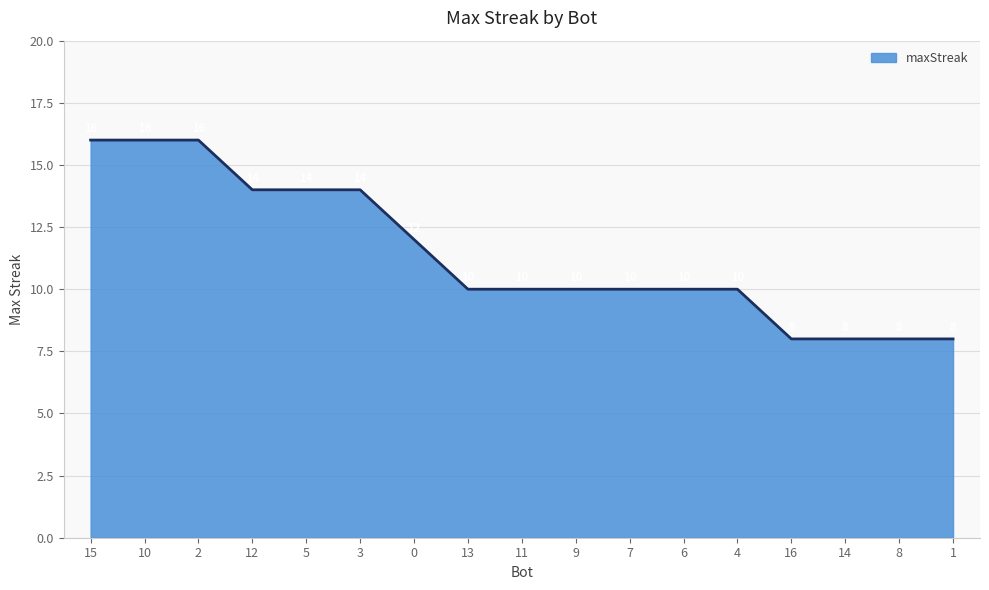

What position from the right is 10?

16